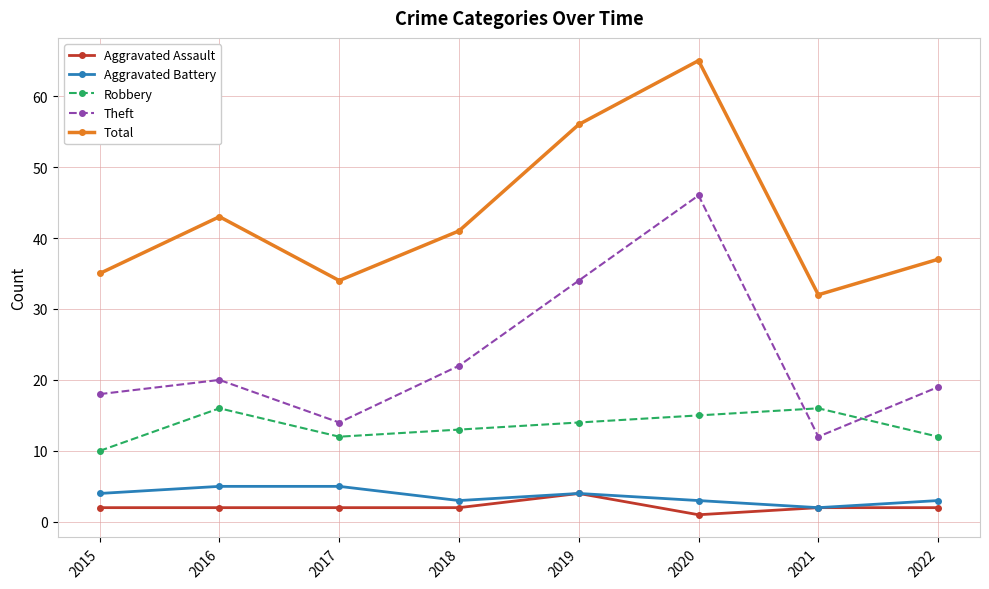

Where is the first local maximum for Total?

2016